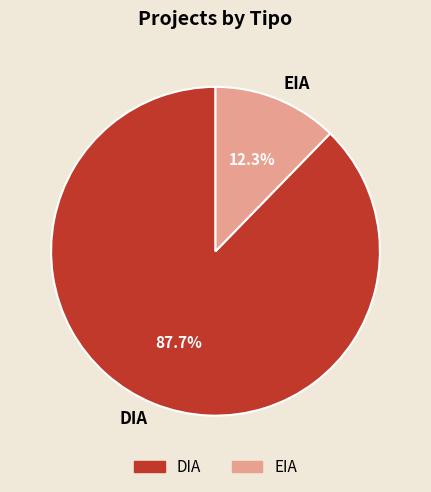

To the nearest percent, what is the average slice percentage?

50%